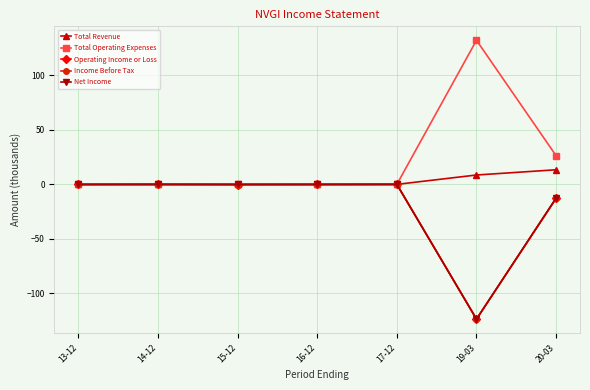

Where is Operating Income or Loss nearest to the value -61?

20-03